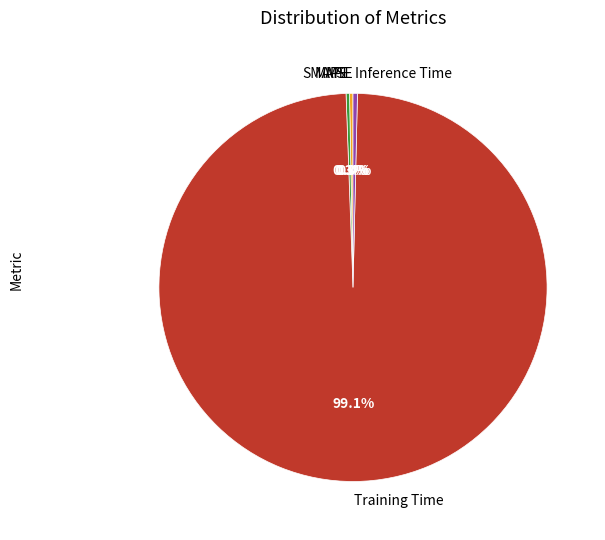

What is the majority slice?

Training Time